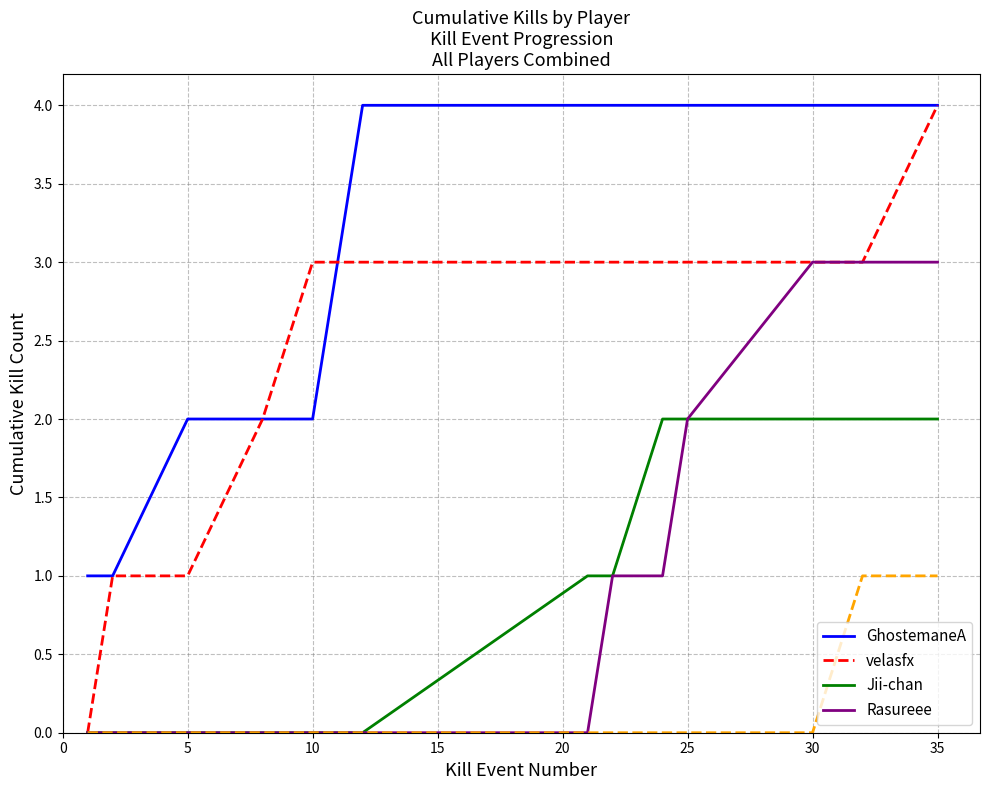

Is it true that Rasureee equals 1 at 35?

False